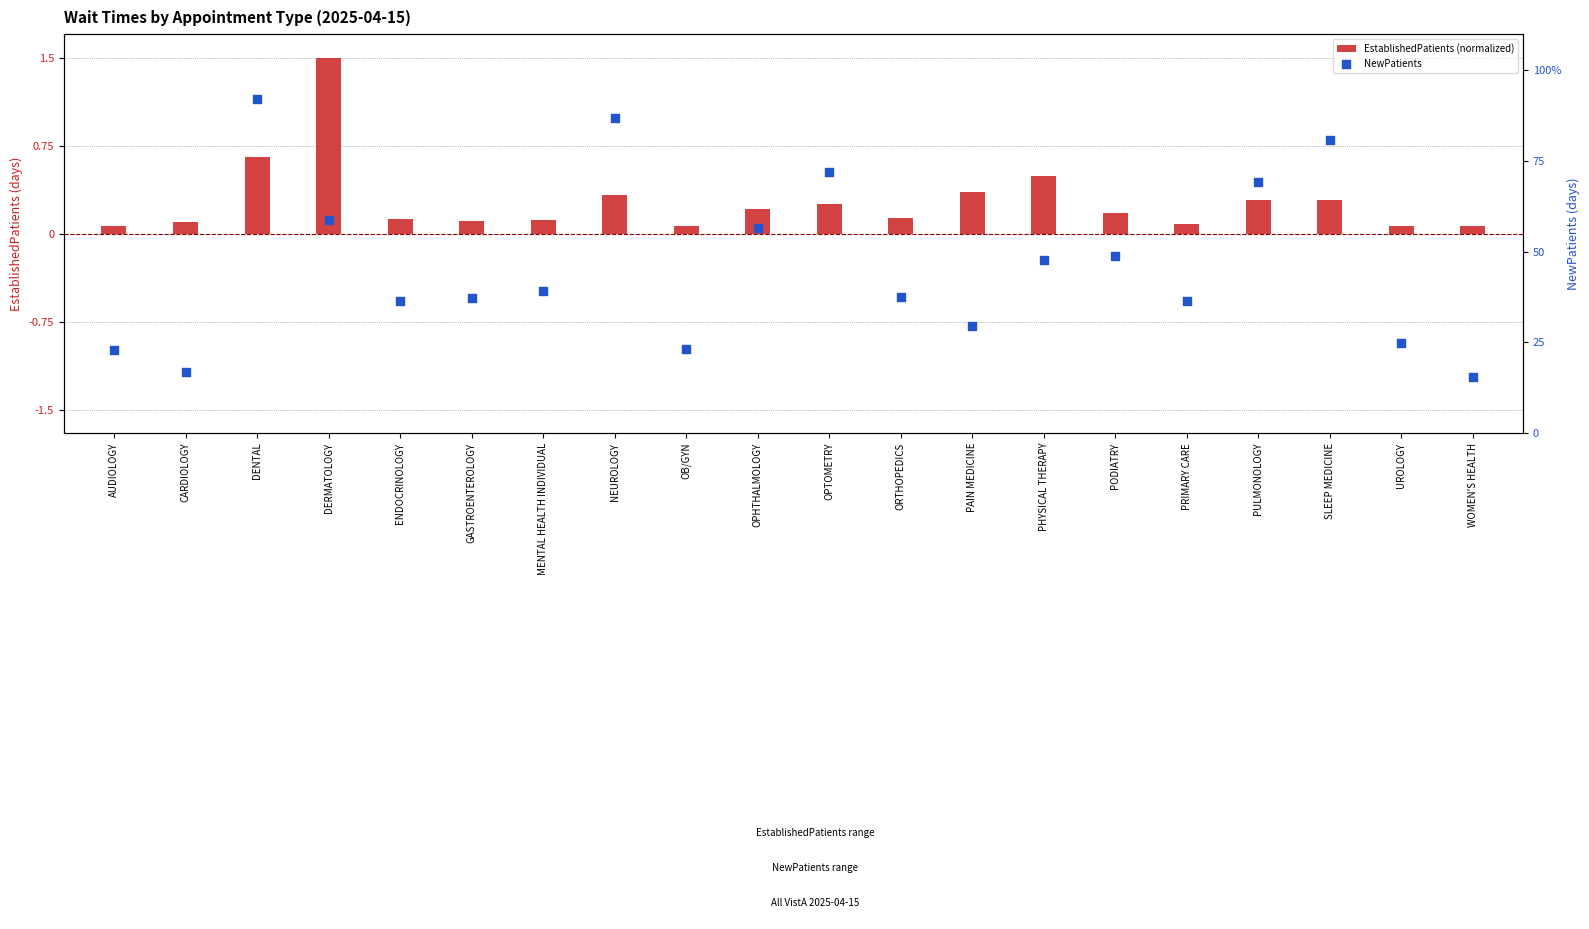

What are all the series names shown in the legend?

EstablishedPatients (normalized), NewPatients